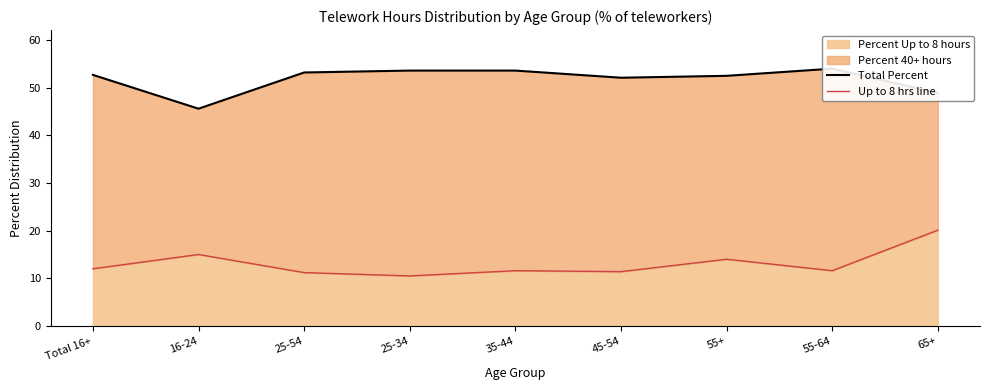

Reading left to right, what are all the values shown in this chart?

Total Percent: 52.7	45.6	53.2	53.6	53.6	52.1	52.5	54.0	48.9
Up to 8 hrs line: 12.0	15.0	11.2	10.5	11.6	11.4	14.0	11.6	20.1